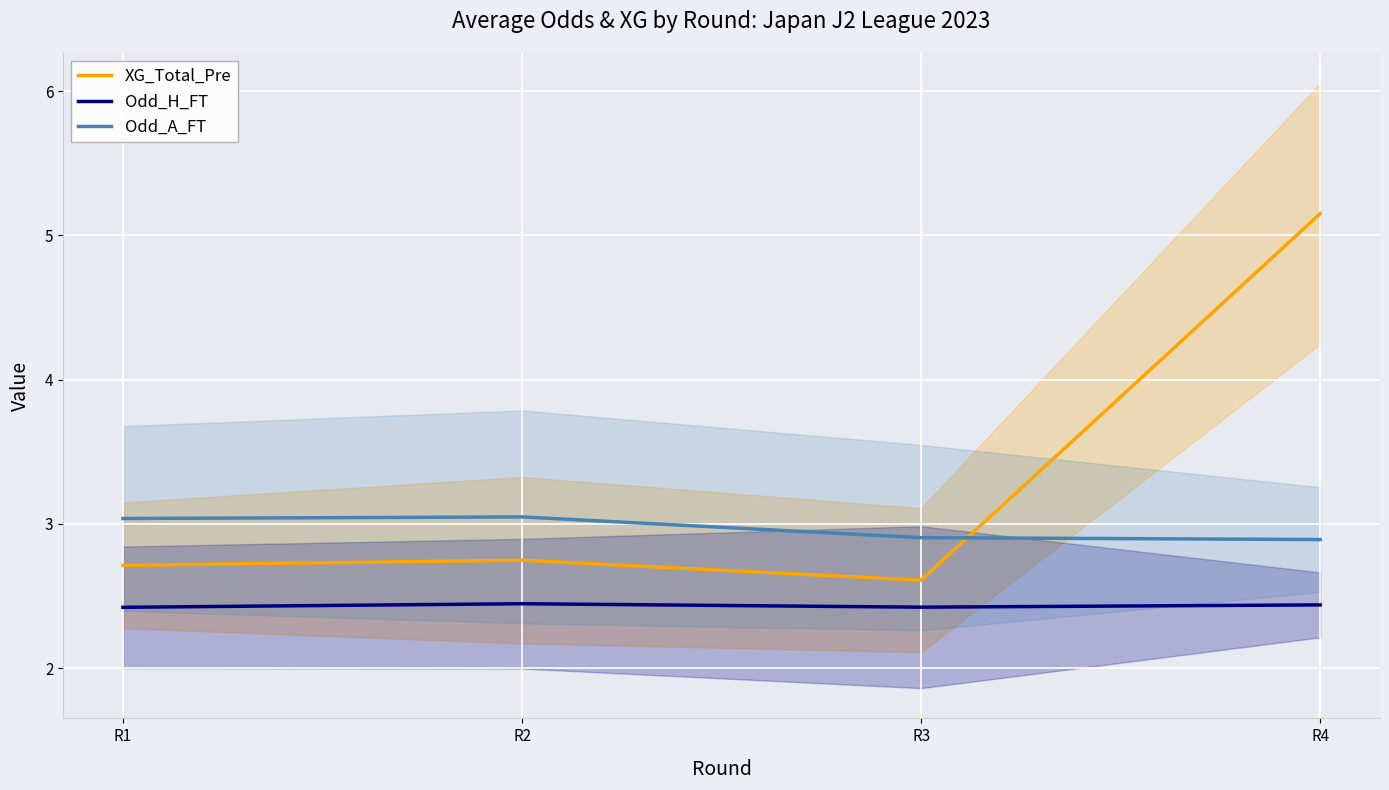

Is the value of Odd_H_FT at R3 greater than the value of XG_Total_Pre at R2?

No